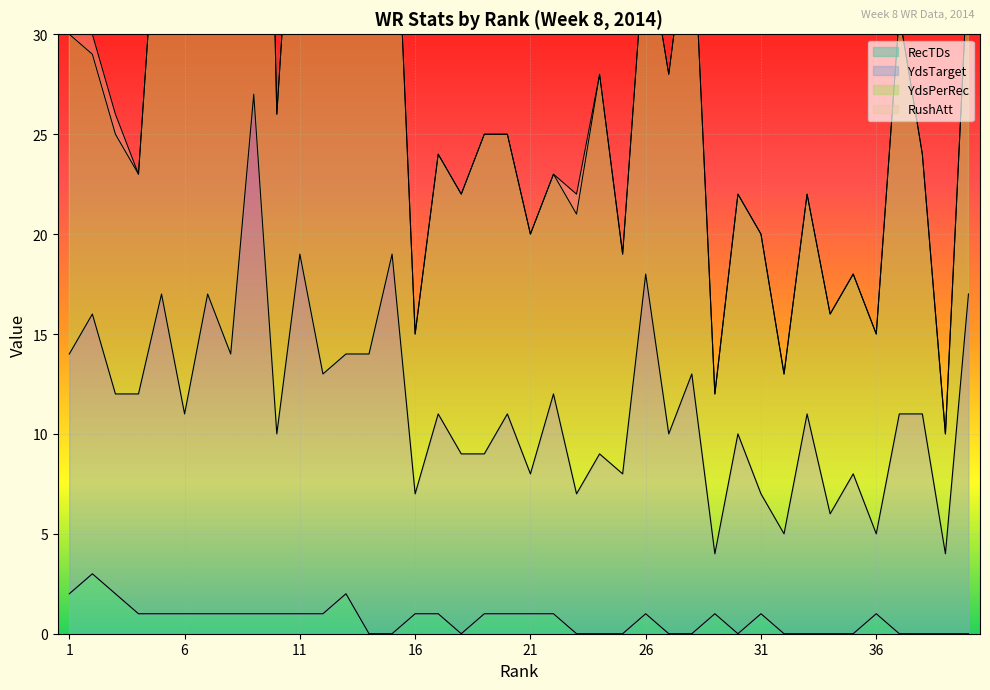

What is the difference between the YdsTarget values at 5 and 17?

6